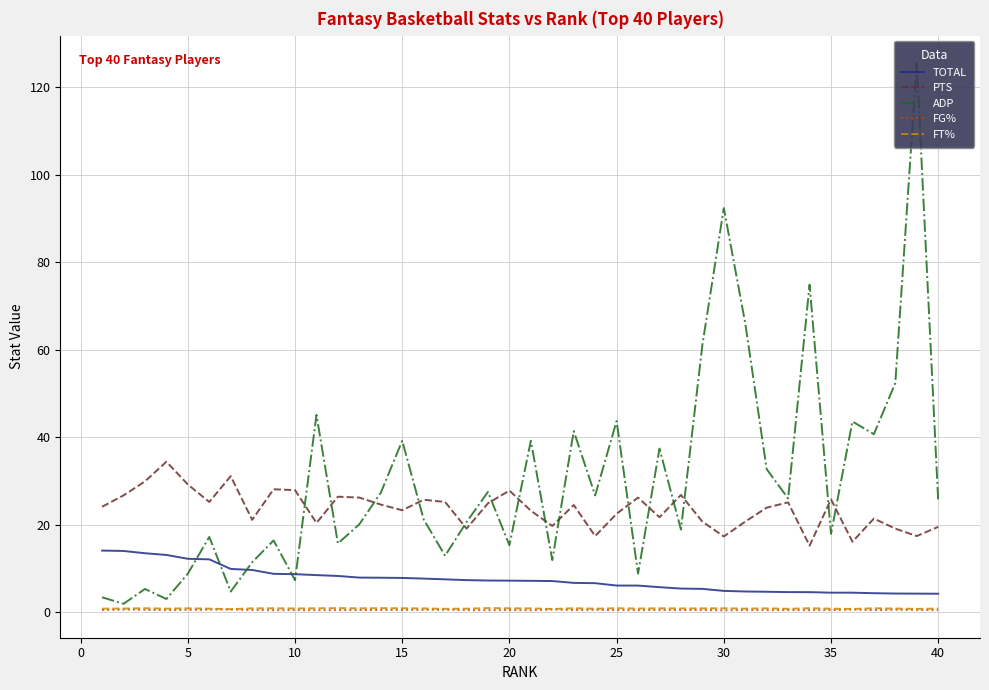

At how many categories does at least one series exceed 86?

2